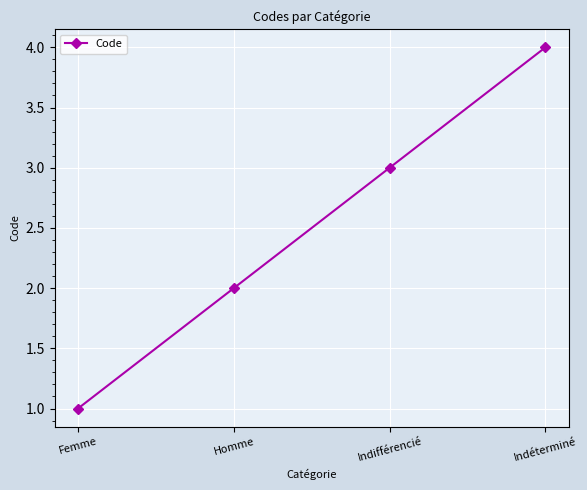

Reading right to left, what are all the values shown in this chart?

Indéterminé=4	Indifférencié=3	Homme=2	Femme=1